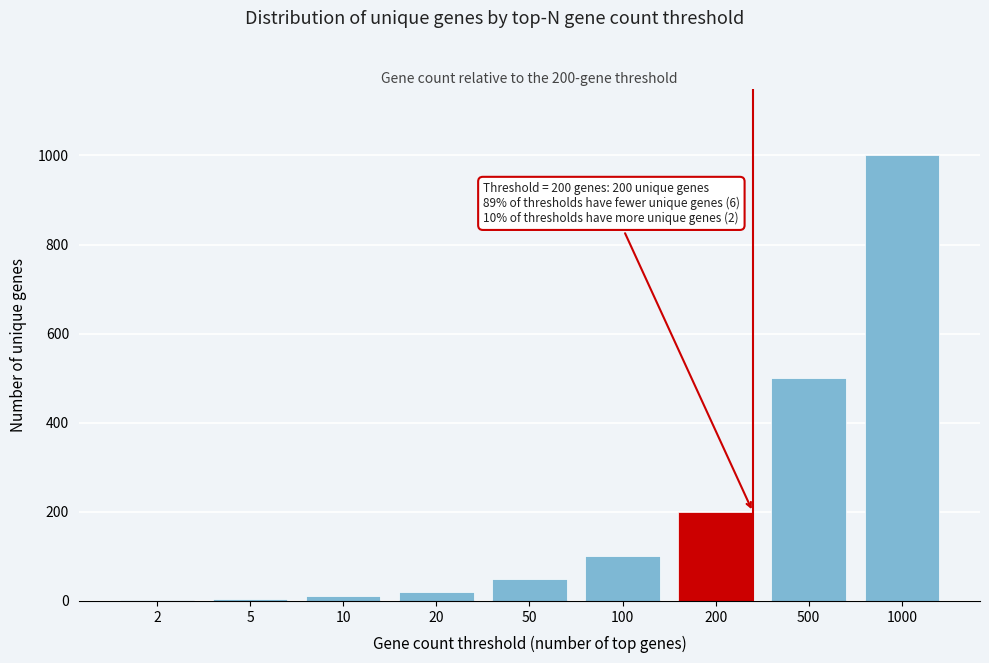

Is it true that the value at 1000 is 1668?

False